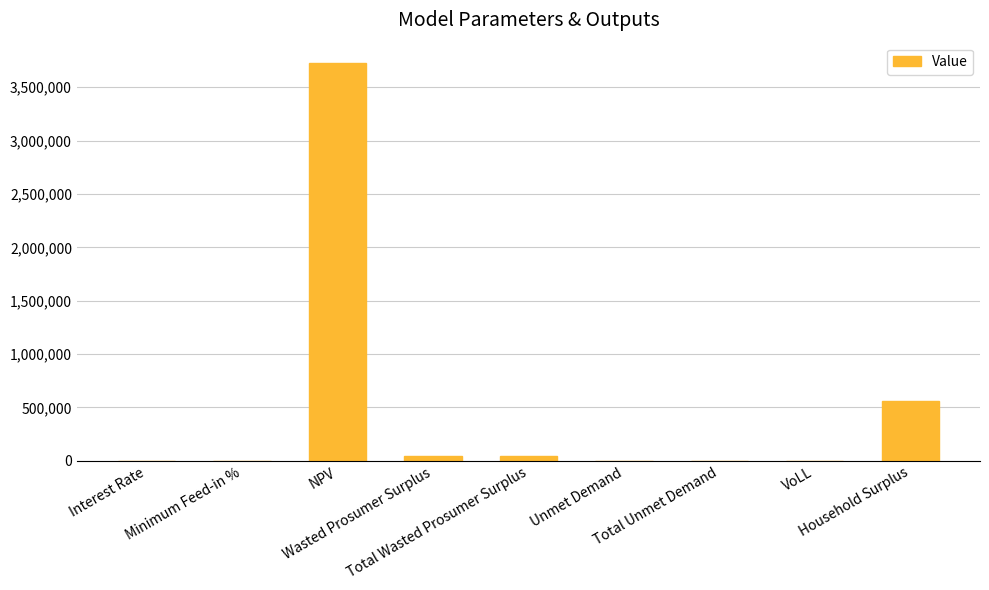

What is the maximum value shown in the chart?

3730180.4